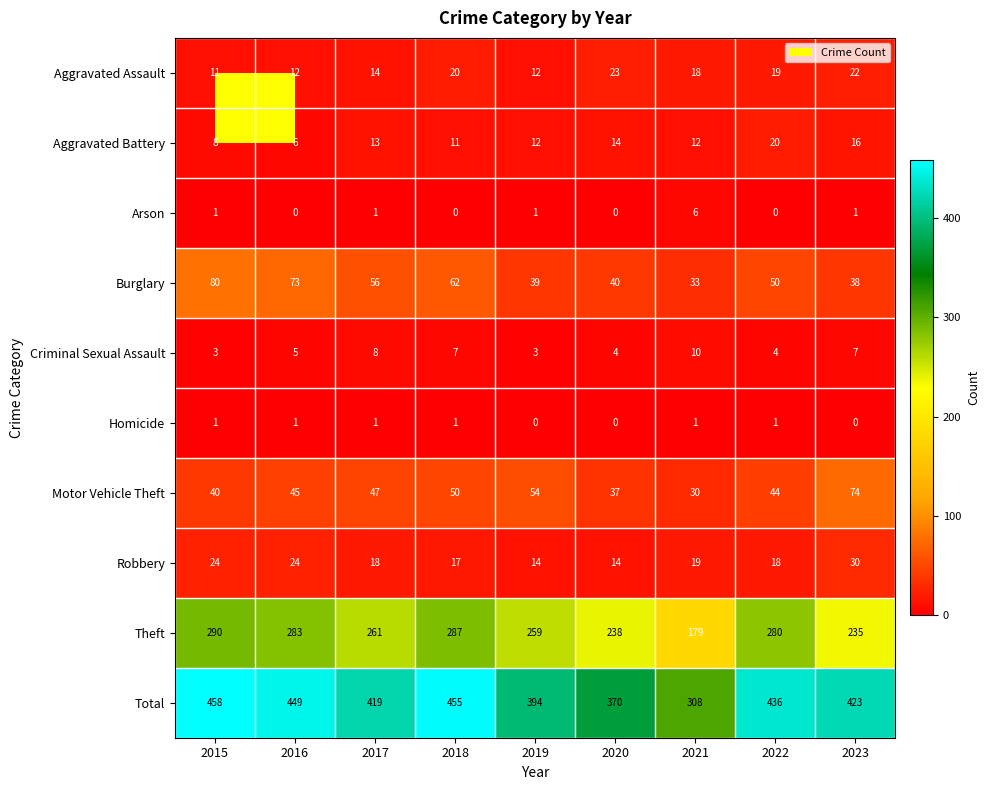

List the labels in order of Burglary value, largest first.

2015, 2016, 2018, 2017, 2022, 2020, 2019, 2023, 2021